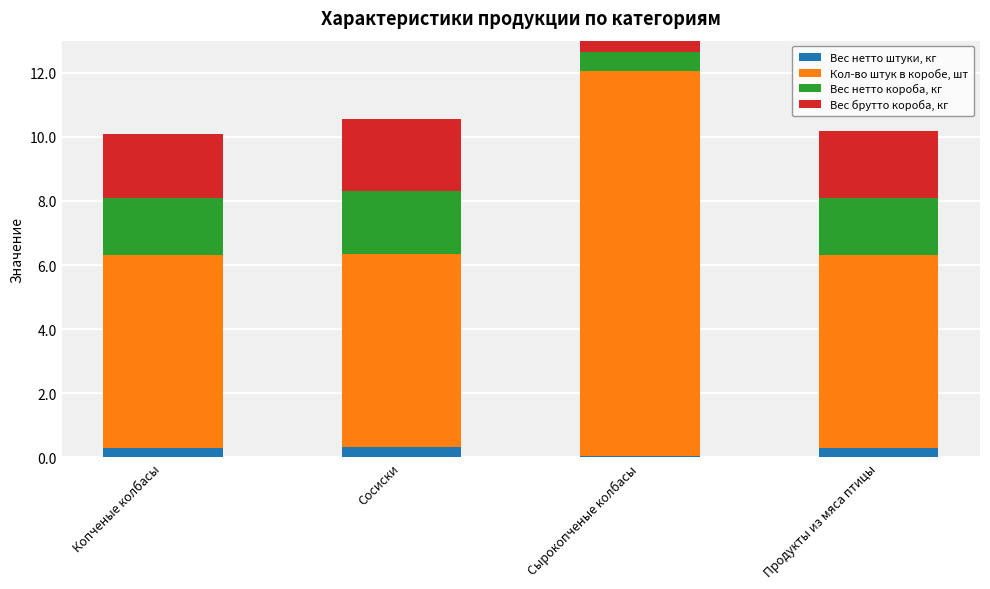

At which category is the sum across all series the highest?

Сырокопченые колбасы